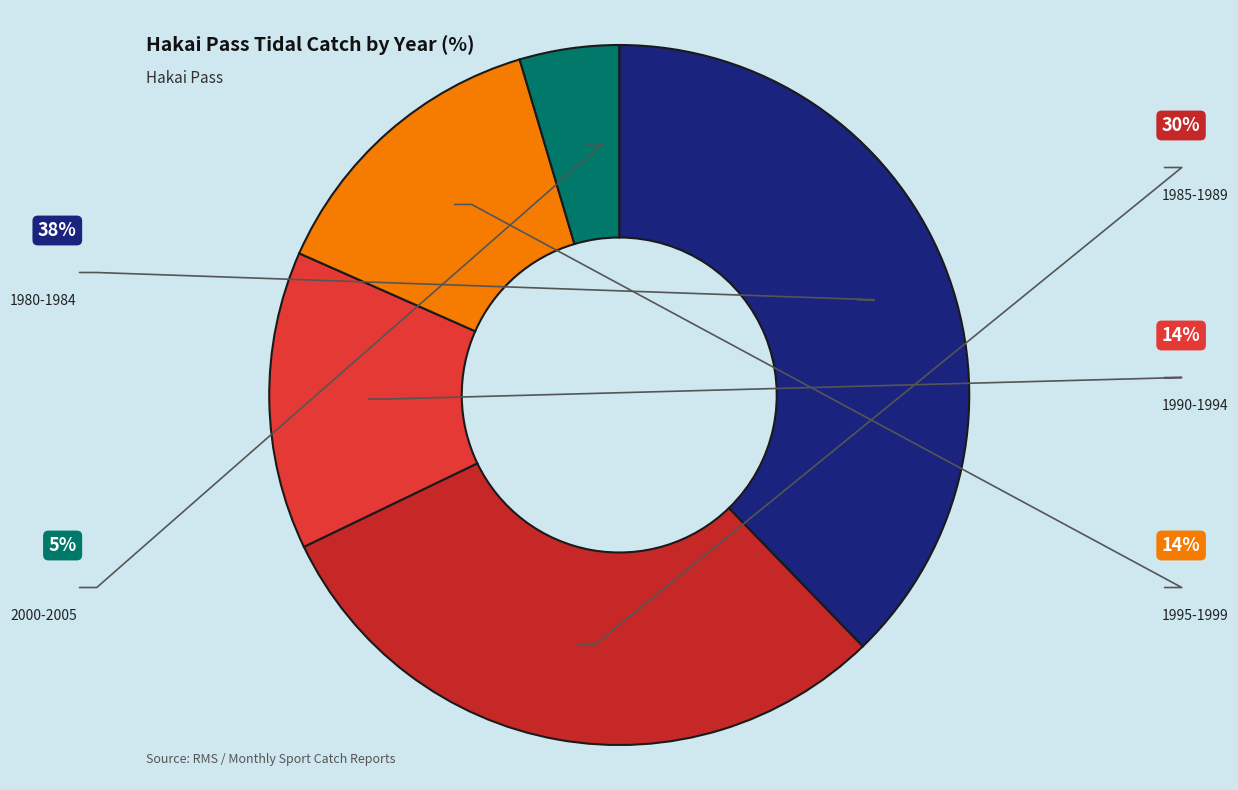

How many segments does this pie chart have?

5